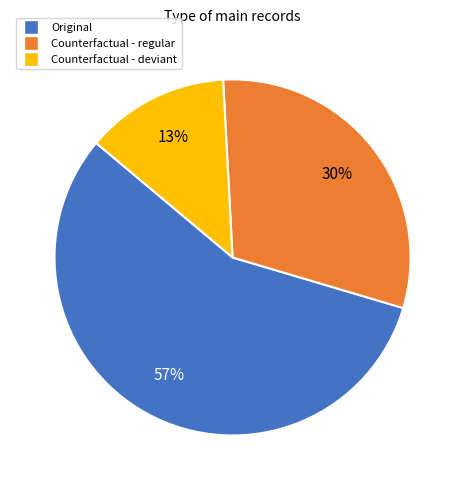

To the nearest percent, what is the average slice percentage?

33%